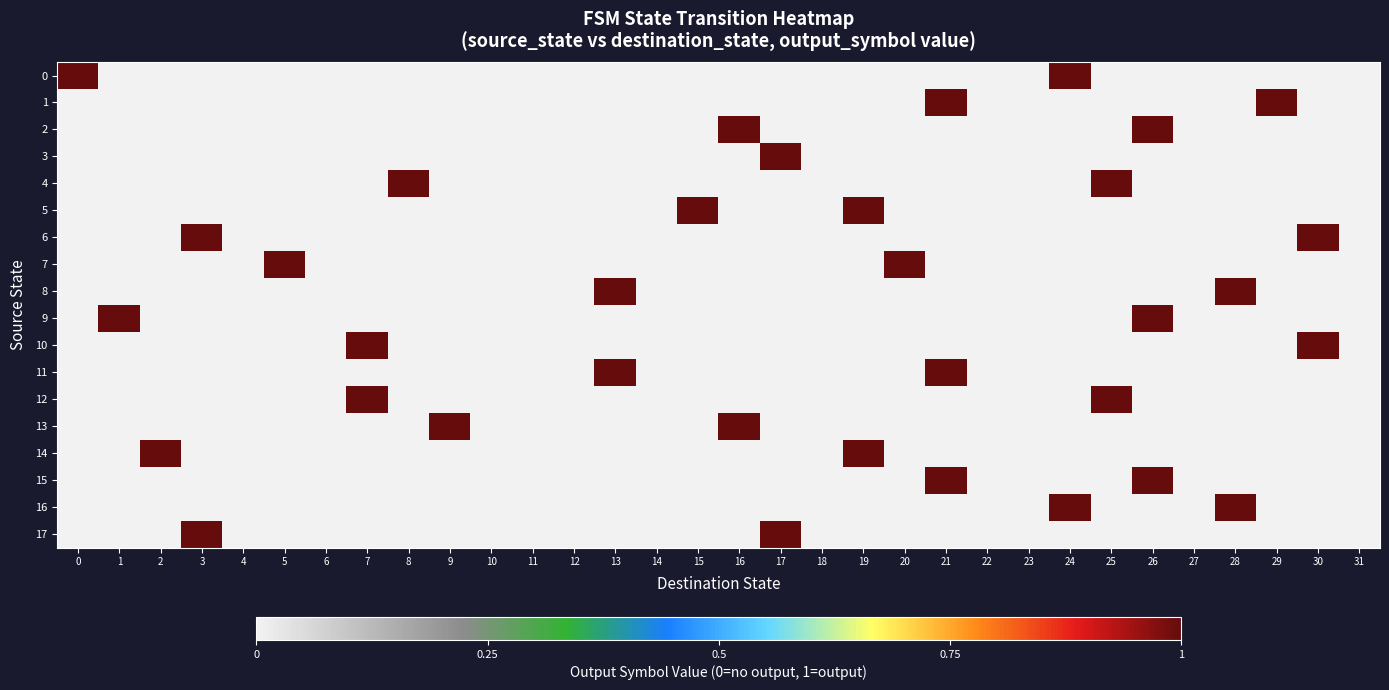

Reading right to left, transcribe all the data shown in this chart.

0: 31=0	30=0	29=0	28=0	27=0	26=0	25=0	24=1	23=0	22=0	21=0	20=0	19=0	18=0	17=0	16=0	15=0	14=0	13=0	12=0	11=0	10=0	9=0	8=0	7=0	6=0	5=0	4=0	3=0	2=0	1=0	0=1
1: 31=0	30=0	29=1	28=0	27=0	26=0	25=0	24=0	23=0	22=0	21=1	20=0	19=0	18=0	17=0	16=0	15=0	14=0	13=0	12=0	11=0	10=0	9=0	8=0	7=0	6=0	5=0	4=0	3=0	2=0	1=0	0=0
2: 31=0	30=0	29=0	28=0	27=0	26=1	25=0	24=0	23=0	22=0	21=0	20=0	19=0	18=0	17=0	16=1	15=0	14=0	13=0	12=0	11=0	10=0	9=0	8=0	7=0	6=0	5=0	4=0	3=0	2=0	1=0	0=0
3: 31=0	30=0	29=0	28=0	27=0	26=0	25=0	24=0	23=0	22=0	21=0	20=0	19=0	18=0	17=1	16=0	15=0	14=0	13=0	12=0	11=0	10=0	9=0	8=0	7=0	6=0	5=0	4=0	3=0	2=0	1=0	0=0
4: 31=0	30=0	29=0	28=0	27=0	26=0	25=1	24=0	23=0	22=0	21=0	20=0	19=0	18=0	17=0	16=0	15=0	14=0	13=0	12=0	11=0	10=0	9=0	8=1	7=0	6=0	5=0	4=0	3=0	2=0	1=0	0=0
5: 31=0	30=0	29=0	28=0	27=0	26=0	25=0	24=0	23=0	22=0	21=0	20=0	19=1	18=0	17=0	16=0	15=1	14=0	13=0	12=0	11=0	10=0	9=0	8=0	7=0	6=0	5=0	4=0	3=0	2=0	1=0	0=0
6: 31=0	30=1	29=0	28=0	27=0	26=0	25=0	24=0	23=0	22=0	21=0	20=0	19=0	18=0	17=0	16=0	15=0	14=0	13=0	12=0	11=0	10=0	9=0	8=0	7=0	6=0	5=0	4=0	3=1	2=0	1=0	0=0
7: 31=0	30=0	29=0	28=0	27=0	26=0	25=0	24=0	23=0	22=0	21=0	20=1	19=0	18=0	17=0	16=0	15=0	14=0	13=0	12=0	11=0	10=0	9=0	8=0	7=0	6=0	5=1	4=0	3=0	2=0	1=0	0=0
8: 31=0	30=0	29=0	28=1	27=0	26=0	25=0	24=0	23=0	22=0	21=0	20=0	19=0	18=0	17=0	16=0	15=0	14=0	13=1	12=0	11=0	10=0	9=0	8=0	7=0	6=0	5=0	4=0	3=0	2=0	1=0	0=0
9: 31=0	30=0	29=0	28=0	27=0	26=1	25=0	24=0	23=0	22=0	21=0	20=0	19=0	18=0	17=0	16=0	15=0	14=0	13=0	12=0	11=0	10=0	9=0	8=0	7=0	6=0	5=0	4=0	3=0	2=0	1=1	0=0
10: 31=0	30=1	29=0	28=0	27=0	26=0	25=0	24=0	23=0	22=0	21=0	20=0	19=0	18=0	17=0	16=0	15=0	14=0	13=0	12=0	11=0	10=0	9=0	8=0	7=1	6=0	5=0	4=0	3=0	2=0	1=0	0=0
11: 31=0	30=0	29=0	28=0	27=0	26=0	25=0	24=0	23=0	22=0	21=1	20=0	19=0	18=0	17=0	16=0	15=0	14=0	13=1	12=0	11=0	10=0	9=0	8=0	7=0	6=0	5=0	4=0	3=0	2=0	1=0	0=0
12: 31=0	30=0	29=0	28=0	27=0	26=0	25=1	24=0	23=0	22=0	21=0	20=0	19=0	18=0	17=0	16=0	15=0	14=0	13=0	12=0	11=0	10=0	9=0	8=0	7=1	6=0	5=0	4=0	3=0	2=0	1=0	0=0
13: 31=0	30=0	29=0	28=0	27=0	26=0	25=0	24=0	23=0	22=0	21=0	20=0	19=0	18=0	17=0	16=1	15=0	14=0	13=0	12=0	11=0	10=0	9=1	8=0	7=0	6=0	5=0	4=0	3=0	2=0	1=0	0=0
14: 31=0	30=0	29=0	28=0	27=0	26=0	25=0	24=0	23=0	22=0	21=0	20=0	19=1	18=0	17=0	16=0	15=0	14=0	13=0	12=0	11=0	10=0	9=0	8=0	7=0	6=0	5=0	4=0	3=0	2=1	1=0	0=0
15: 31=0	30=0	29=0	28=0	27=0	26=1	25=0	24=0	23=0	22=0	21=1	20=0	19=0	18=0	17=0	16=0	15=0	14=0	13=0	12=0	11=0	10=0	9=0	8=0	7=0	6=0	5=0	4=0	3=0	2=0	1=0	0=0
16: 31=0	30=0	29=0	28=1	27=0	26=0	25=0	24=1	23=0	22=0	21=0	20=0	19=0	18=0	17=0	16=0	15=0	14=0	13=0	12=0	11=0	10=0	9=0	8=0	7=0	6=0	5=0	4=0	3=0	2=0	1=0	0=0
17: 31=0	30=0	29=0	28=0	27=0	26=0	25=0	24=0	23=0	22=0	21=0	20=0	19=0	18=0	17=1	16=0	15=0	14=0	13=0	12=0	11=0	10=0	9=0	8=0	7=0	6=0	5=0	4=0	3=1	2=0	1=0	0=0